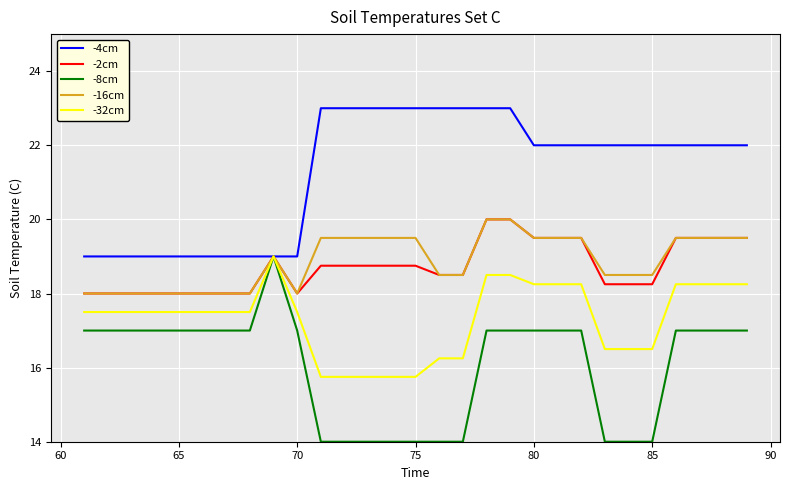

Which series has the largest total across all categories?

-4cm